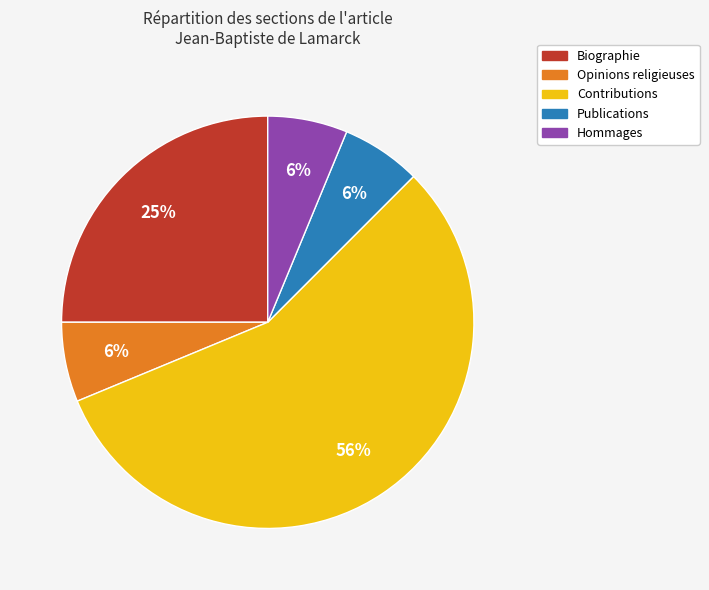

Is there a majority slice in this chart?

Yes